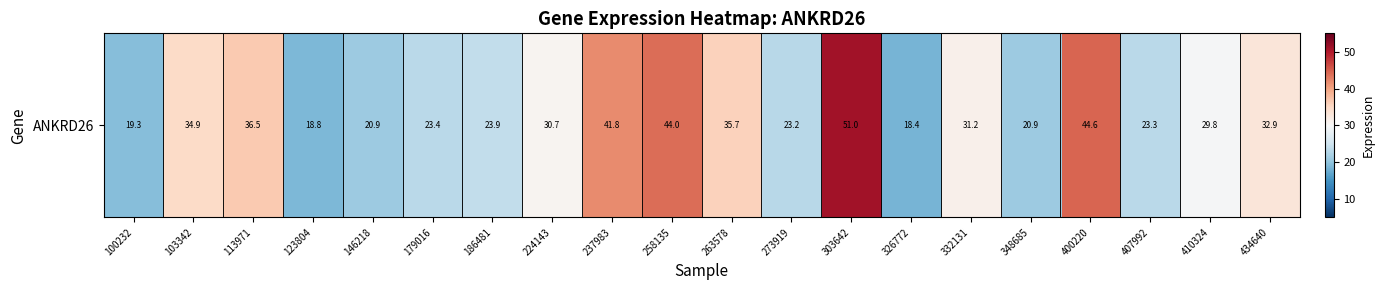

Reading left to right, what are all the values shown in this chart?

19.3	34.9	36.5	18.8	20.9	23.4	23.9	30.7	41.8	44.0	35.7	23.2	51.0	18.4	31.2	20.9	44.6	23.3	29.8	32.9